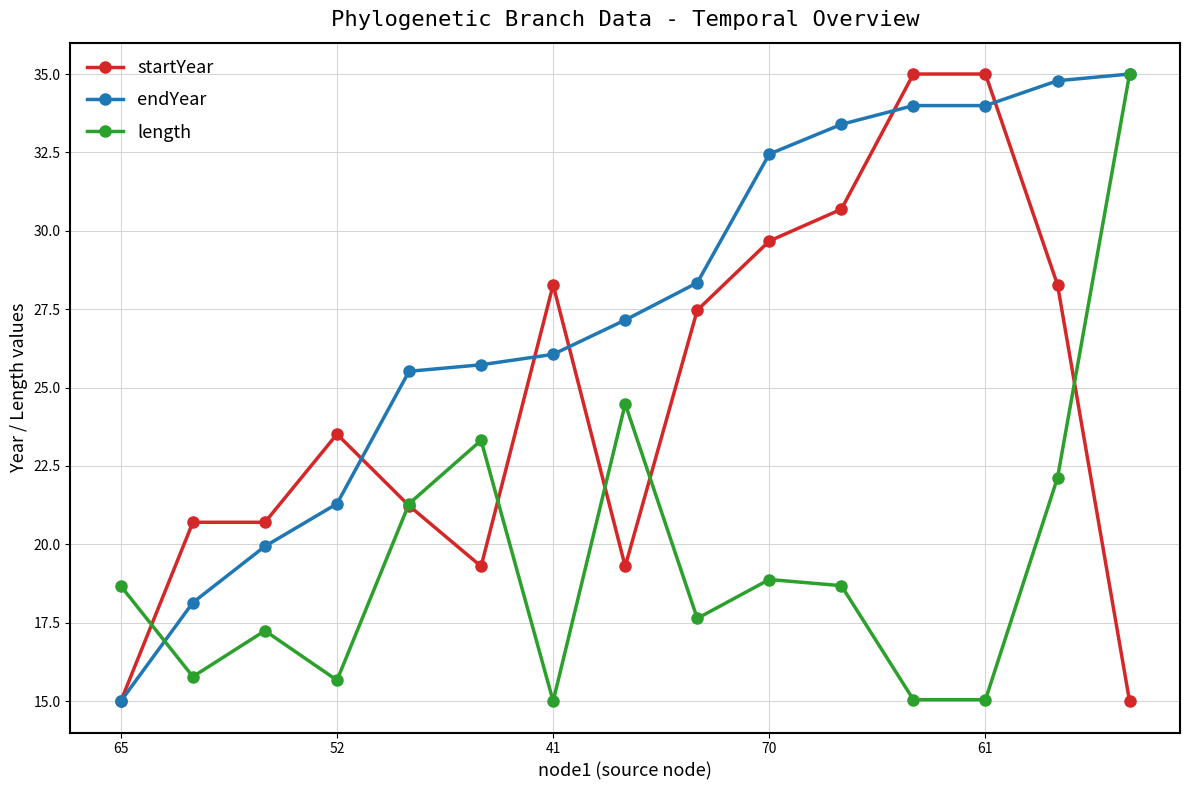

What is the maximum value shown in the chart?

35.0